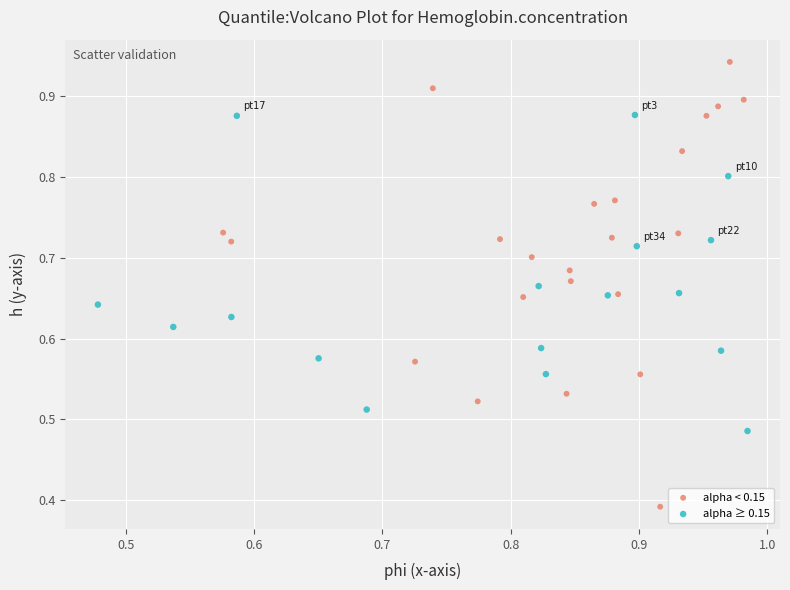

Which series has the widest spread of Y values?

alpha < 0.15